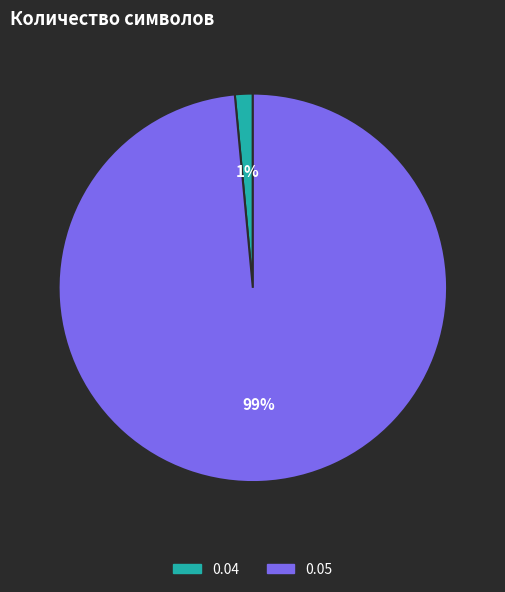

Rank the categories by value from highest to lowest.

0.05, 0.04